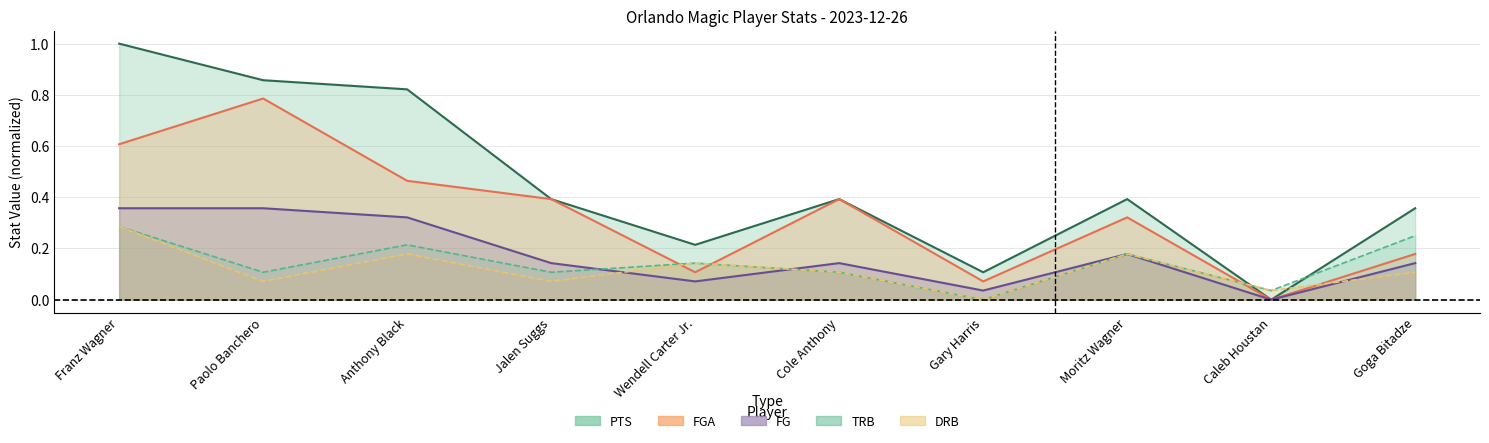

At which label does DRB reach its minimum?

Gary Harris